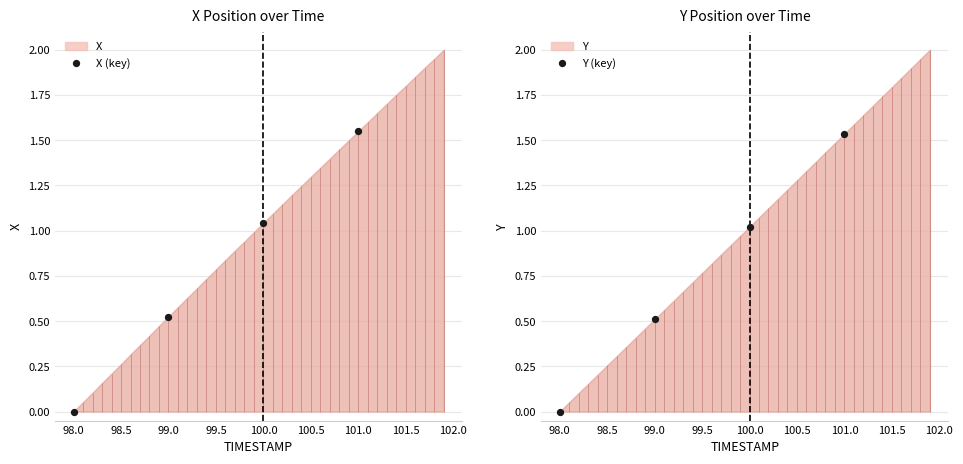

Is the value of Y (key) at 99.0 greater than the value of X (key) at 98.0?

Yes